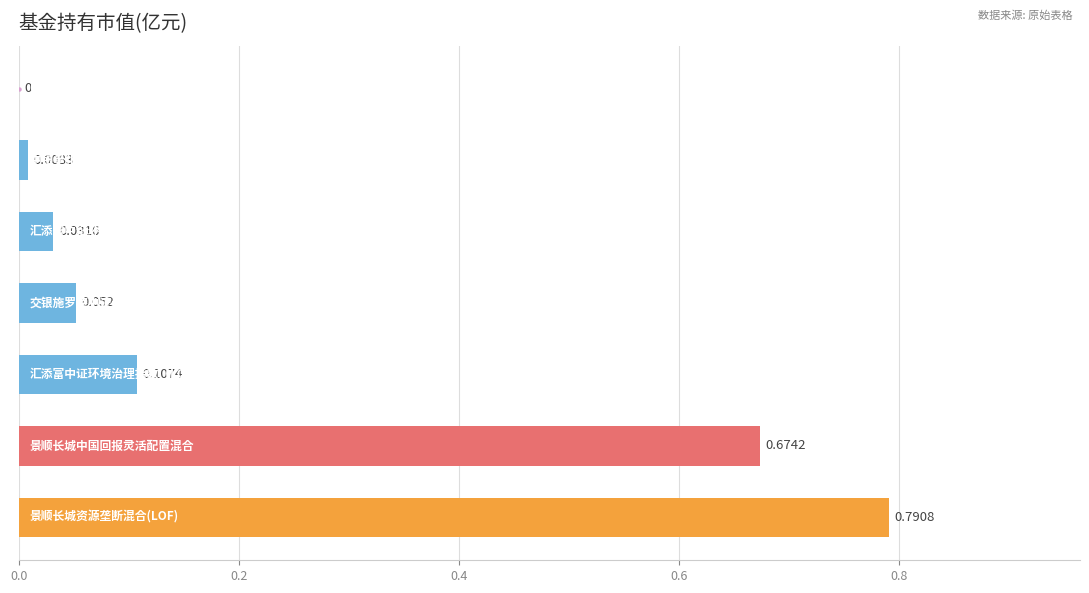

What is the change in value from 0.0 to 1.0?

-0.8